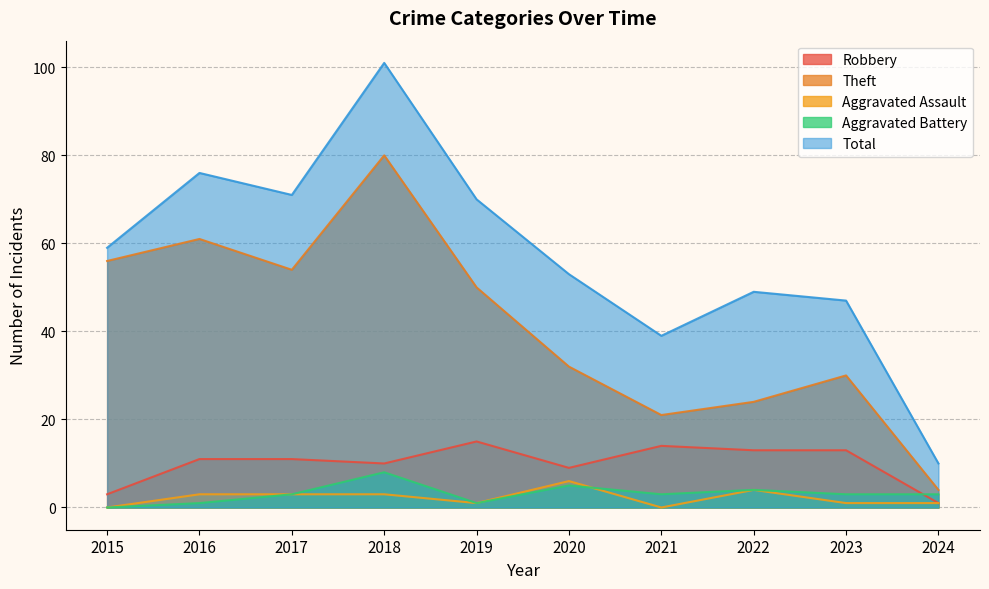

What is the value of the Theft point at the 2nd from the left?

61